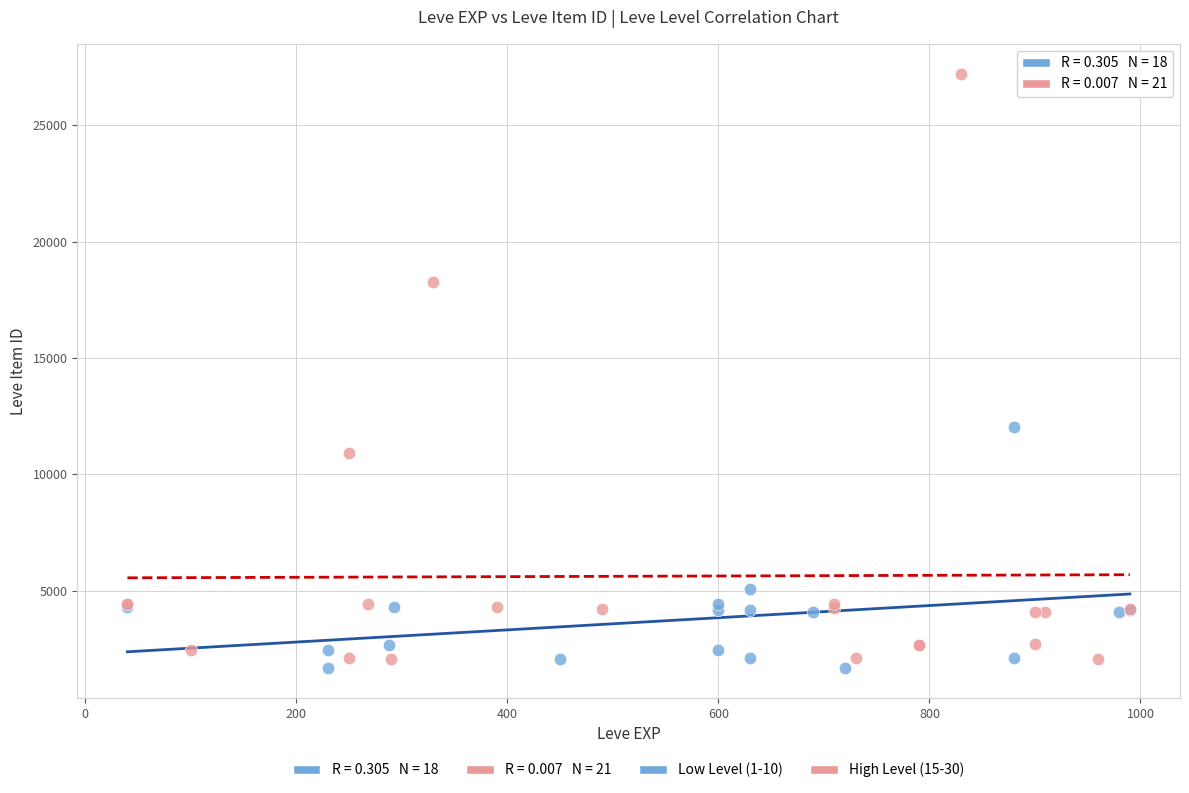

Which series has the widest spread of Y values?

High Level (15-30)